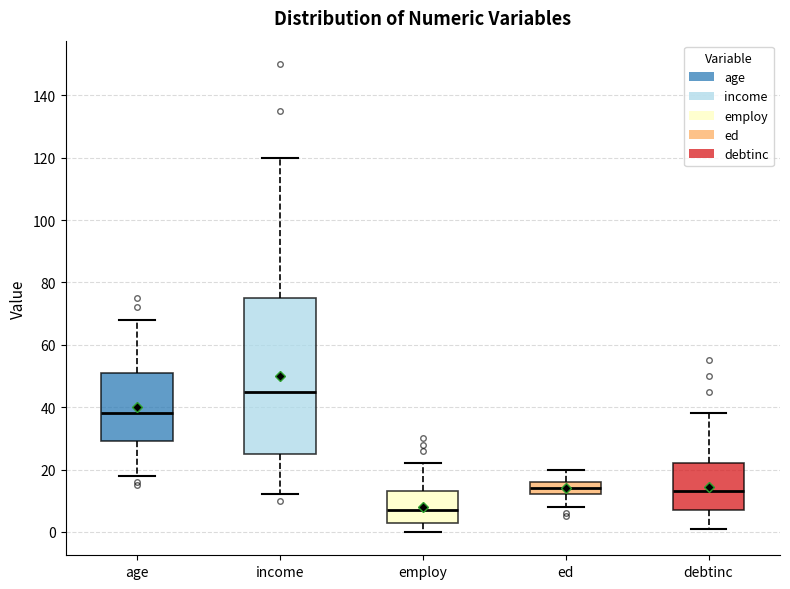

Where is the lower edge of the box for employ on the y-axis? The values are not printed on the chart, so give them approximately, as read against the axis.

4